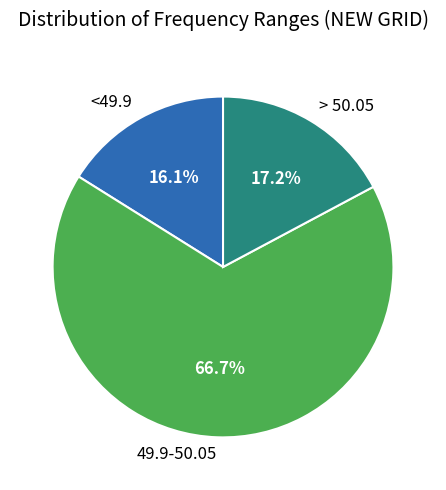

Which has a higher value, 49.9-50.05 or > 50.05?

49.9-50.05